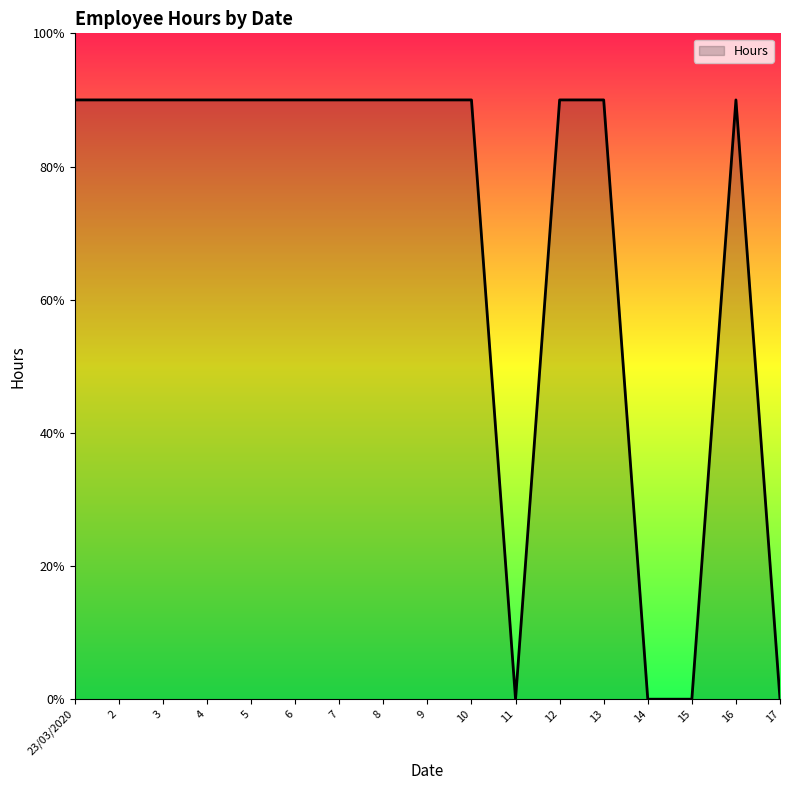

Does the chart have visible grid lines?

No